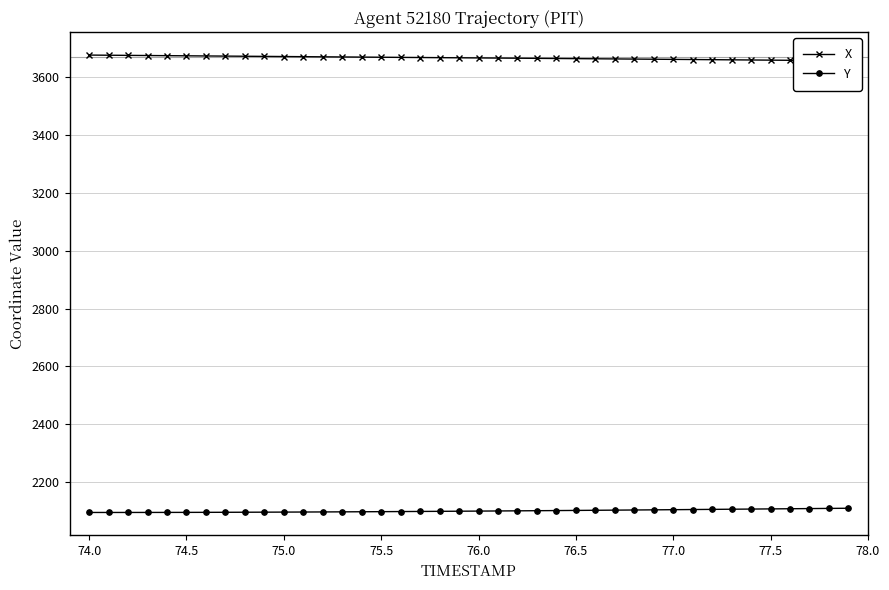

True or false: Y and X intersect in this chart.

False